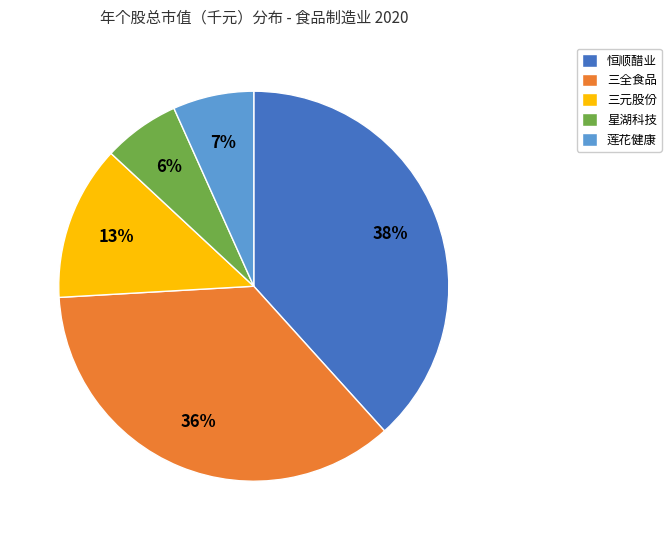

To the nearest percent, what is the difference between the largest and smallest slice percentages?

32%